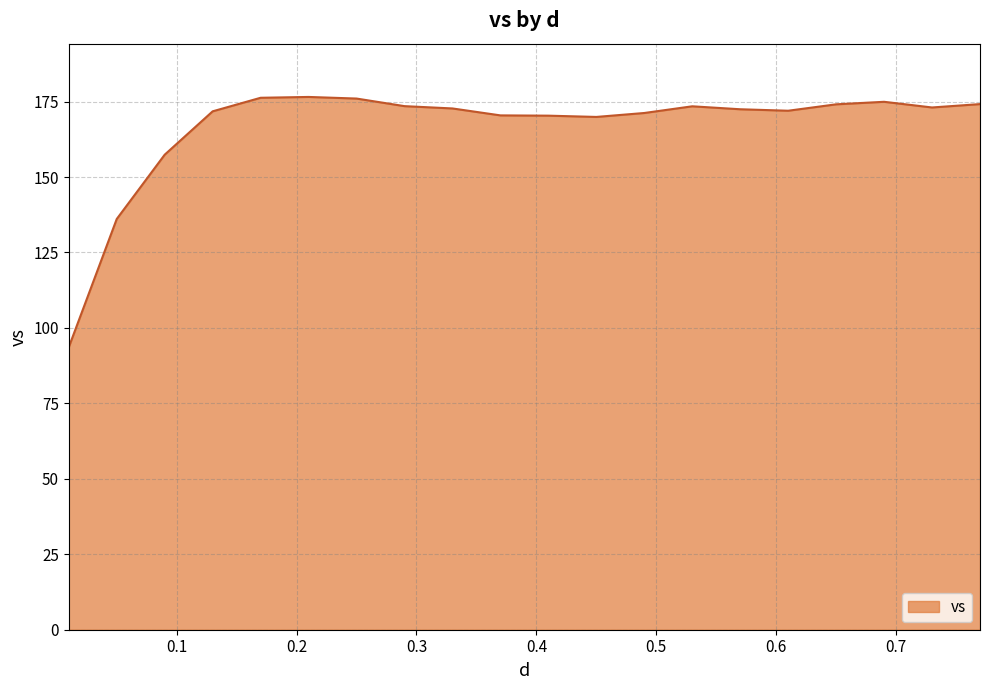

What is the difference between the maximum and minimum values?

82.9